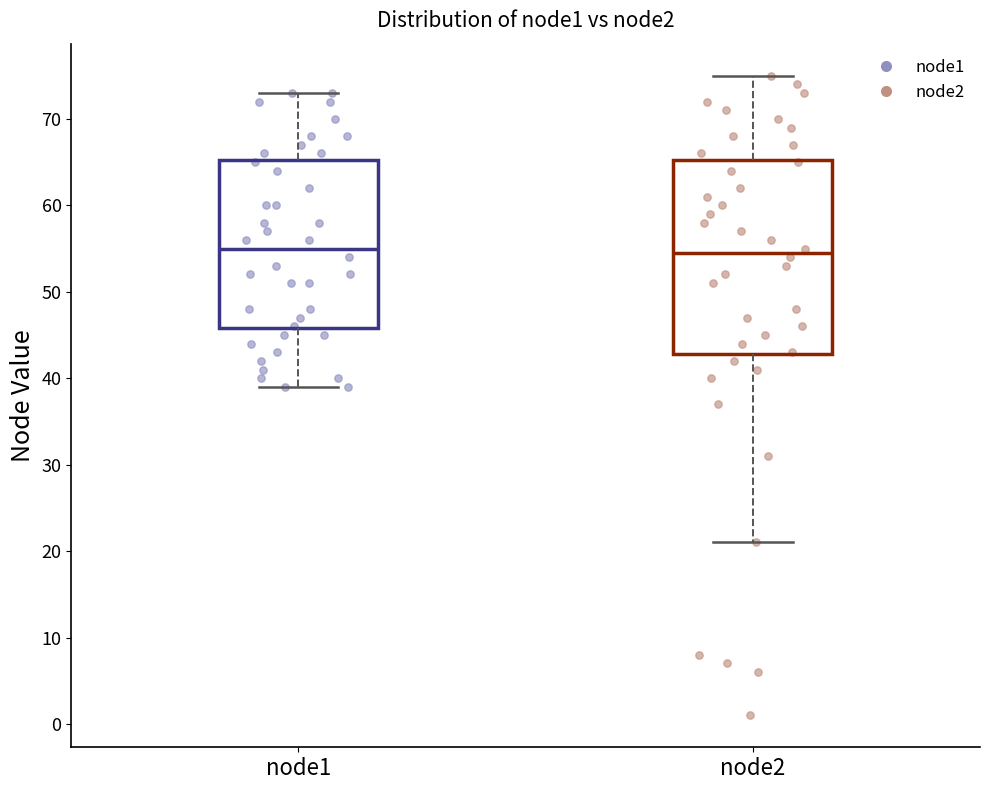

Reading left to right, transcribe this box plot: for each box, give where its median line is, the range the box spans, and where its two whiskers end, as read against the y-axis. The values are not printed on the chart, so give them approximately, as read against the axis.

node1: median 55, box 46 to 65, whiskers 39 to 73
node2: median 55, box 43 to 65, whiskers 21 to 75